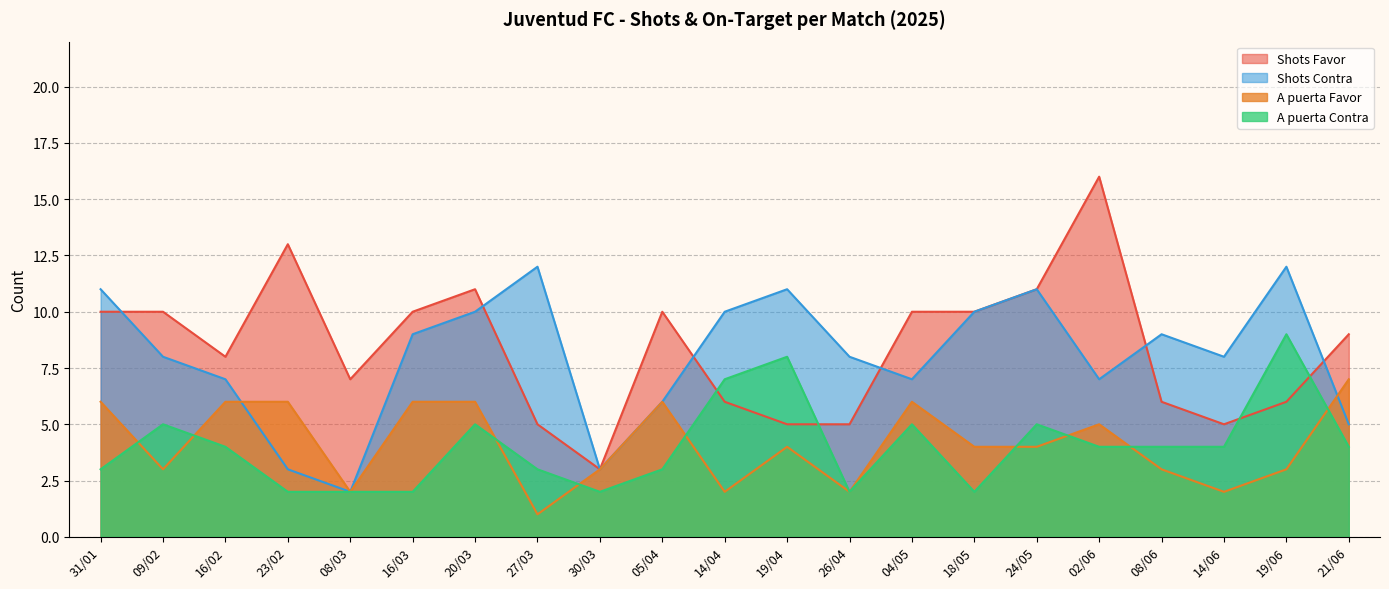

What is the greatest value displayed?

16